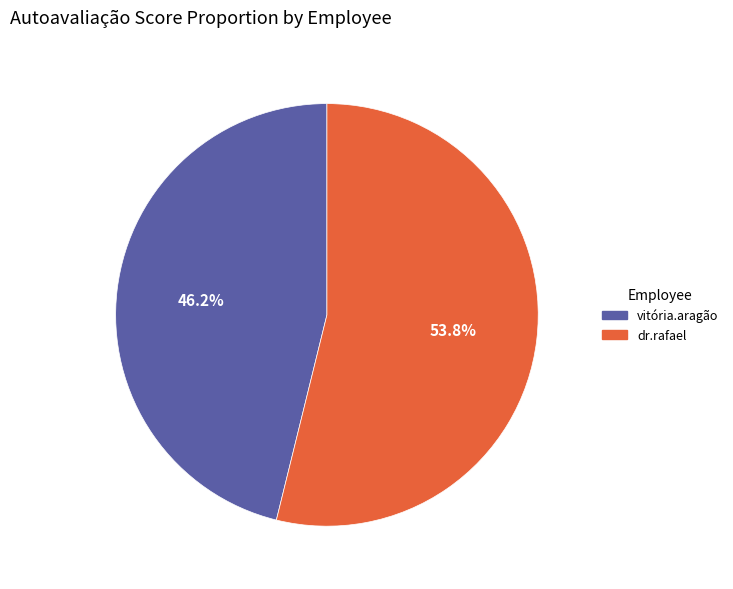

Does any single category account for the majority?

Yes